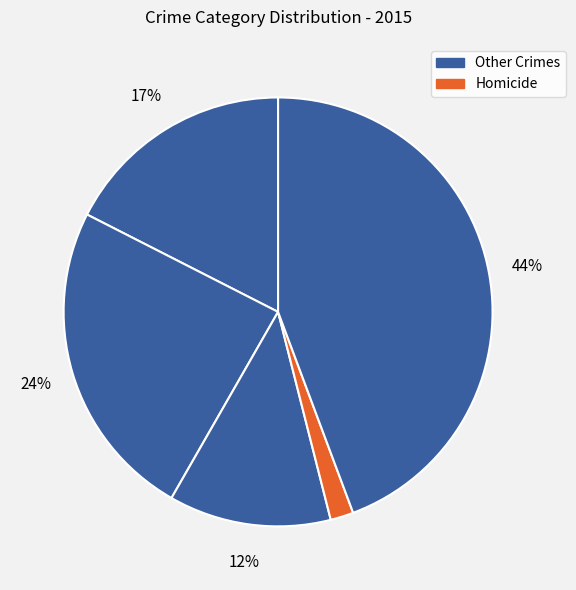

How many slices are in this pie chart?

5